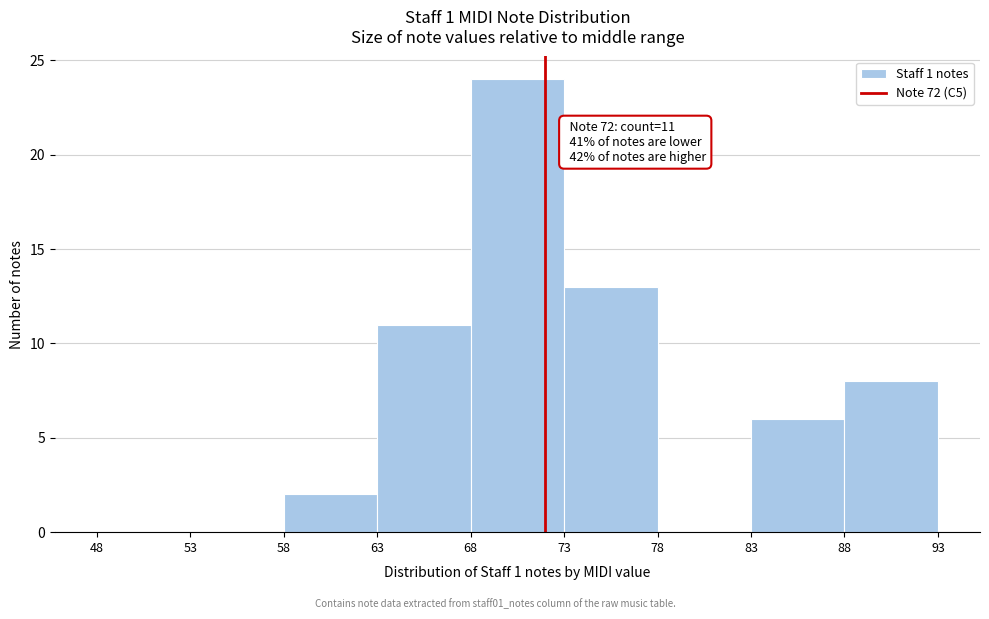

Which range on the x-axis has the tallest bar?

68 to 73